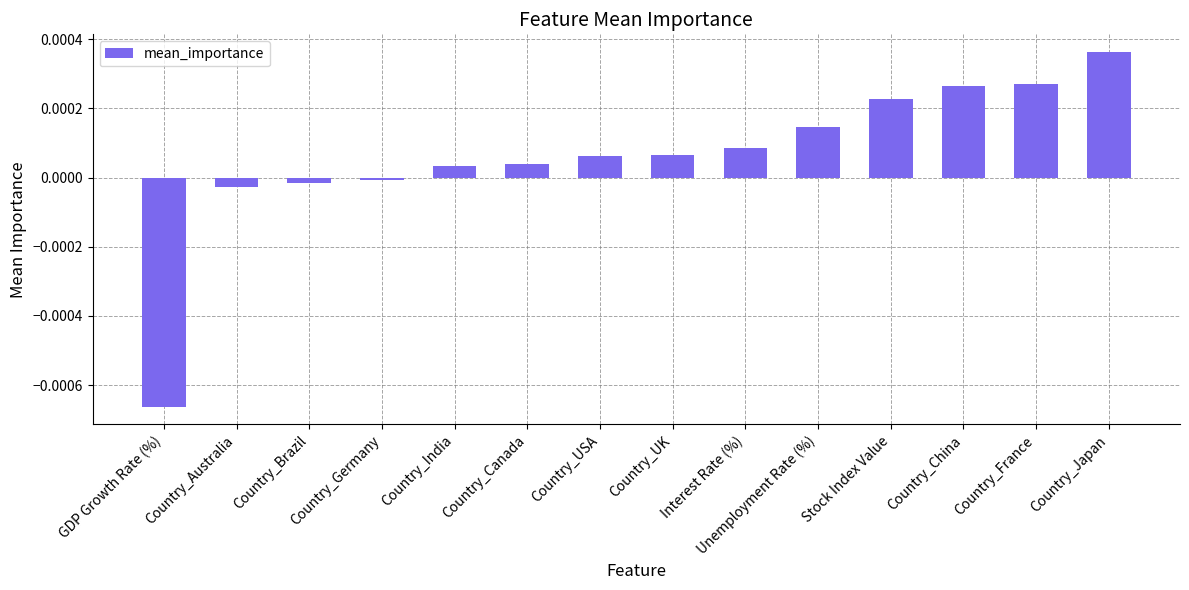

Which has a higher value, GDP Growth Rate (%) or Country_France?

Country_France